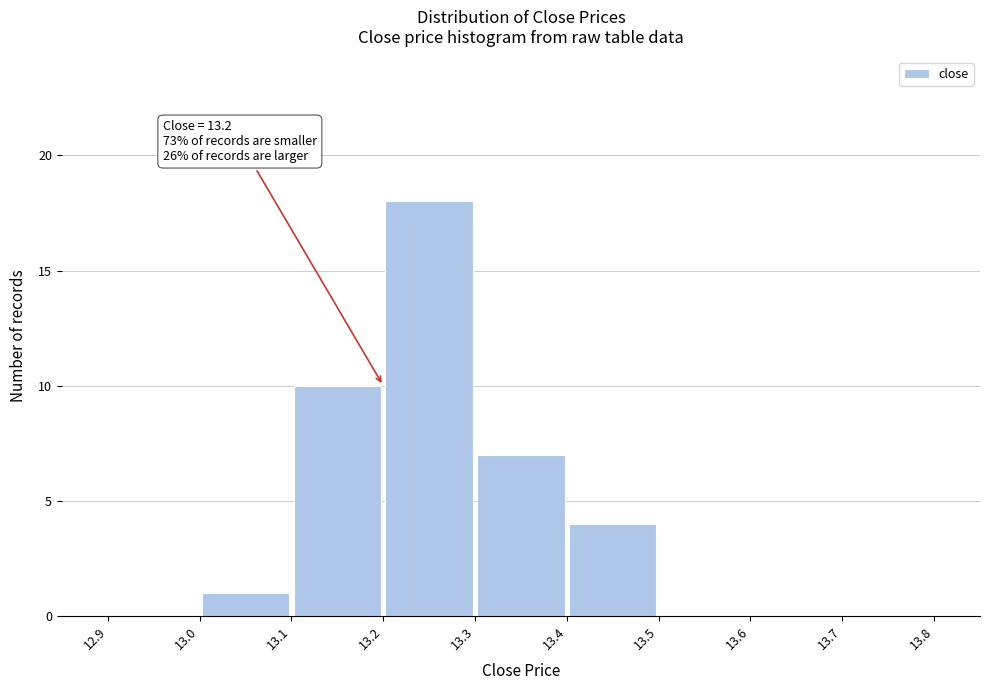

Over which range of the x-axis is the bar tallest?

13.2 to 13.3